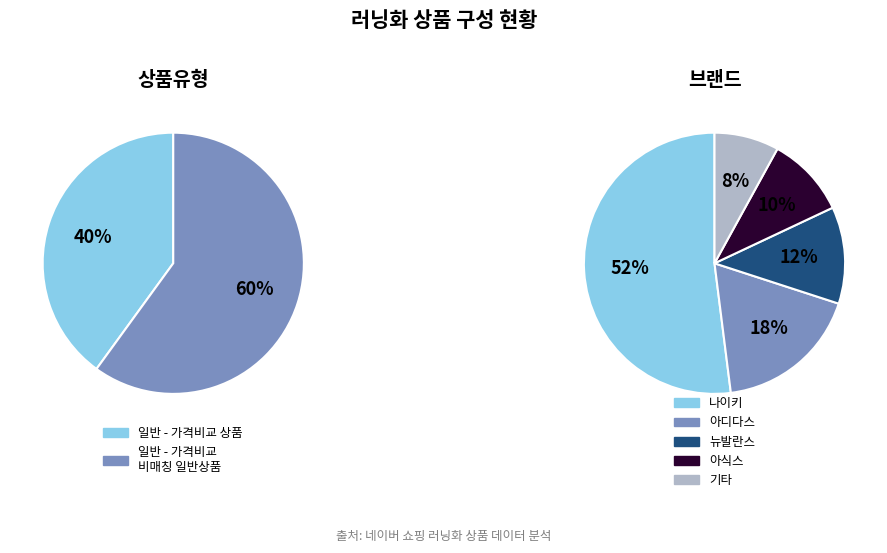

Is it true that 일반 - 가격비교 상품 is 40% of the pie?

True